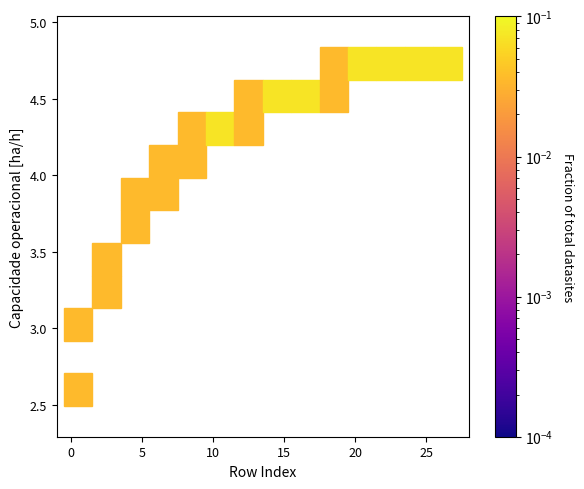

What is the difference between the maximum and minimum values?

2.1